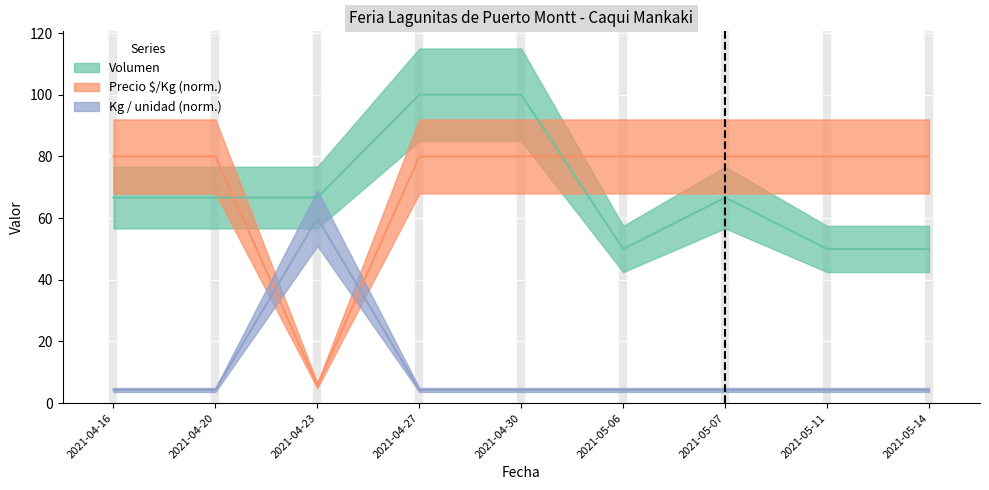

What is the total value across all series at 2021-04-16?

151.0